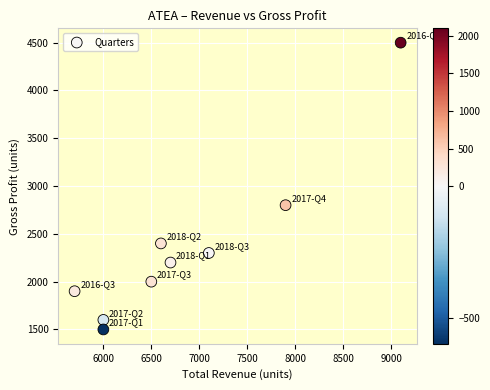

What Y value in the scatter plot is closest to 3000?

2800